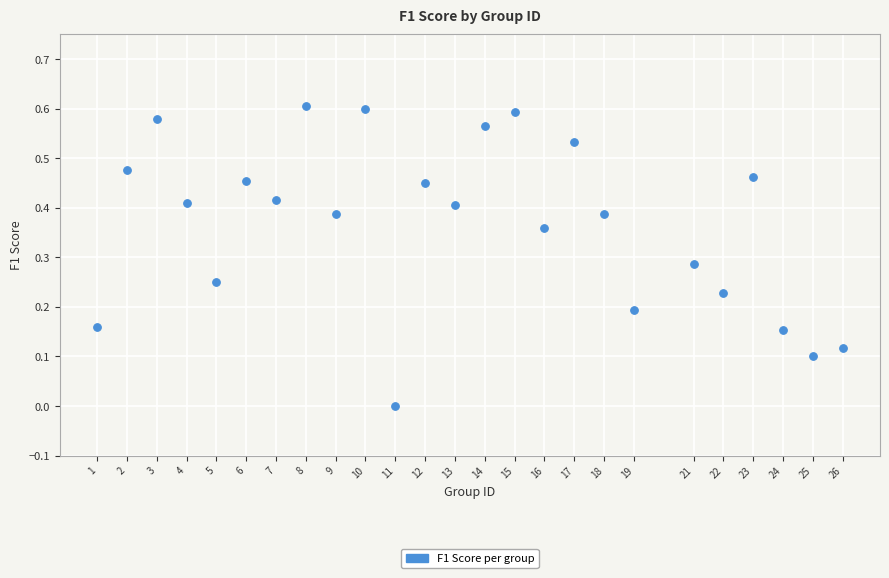

What is the range of X values (max minus min)?

25.0